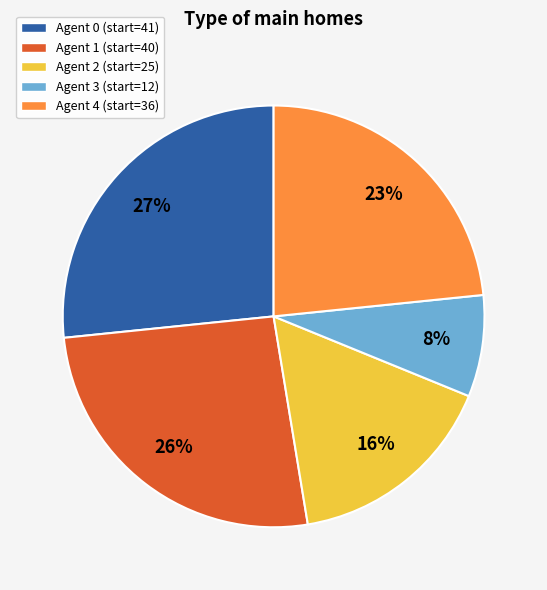

True or false: Agent 4 (start=36) accounts for 36% of the total.

False